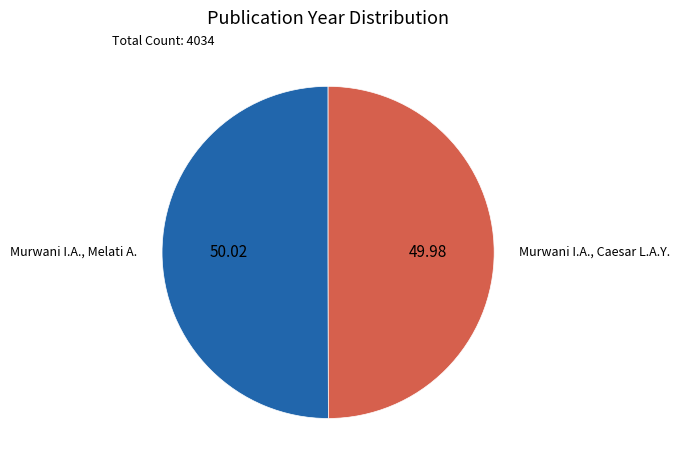

How many slices are in this pie chart?

2